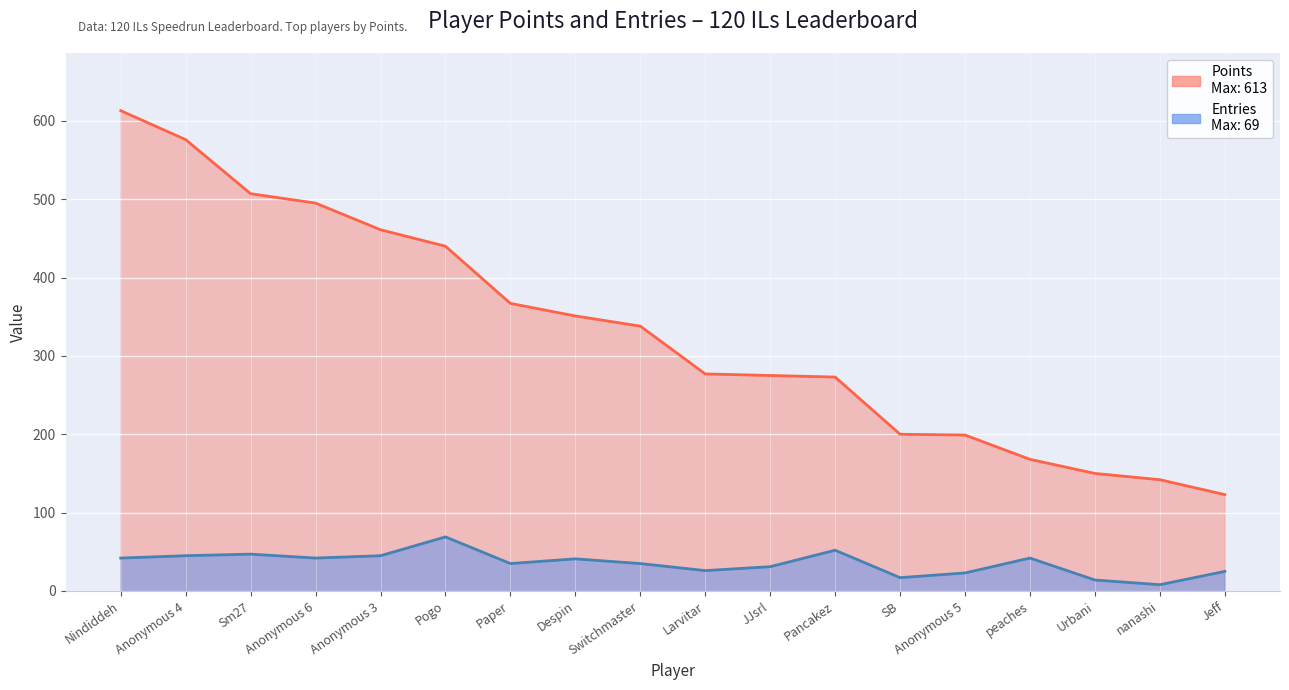

At Nindiddeh, list the series in order from largest to smallest.

Points, Entries